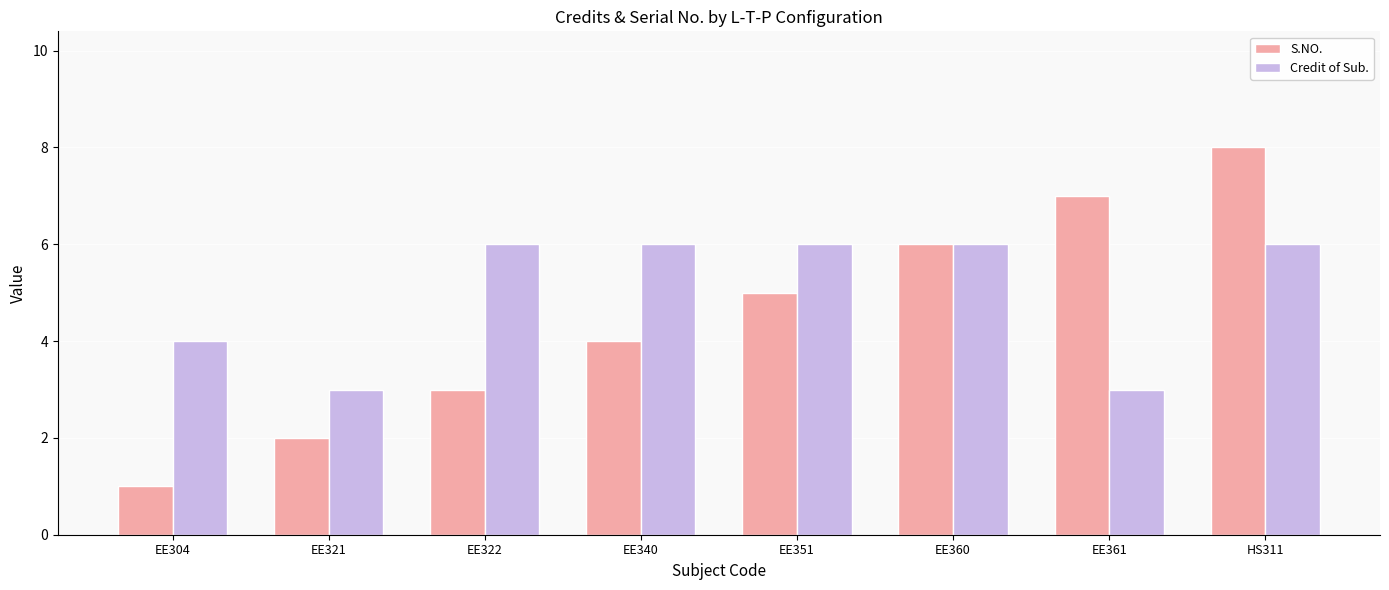

List the series in order of their peak value, highest first.

S.NO., Credit of Sub.